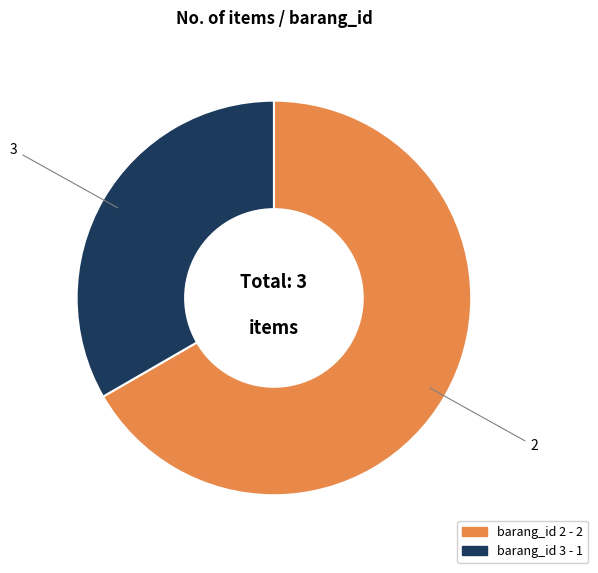

Is there a majority slice in this chart?

Yes